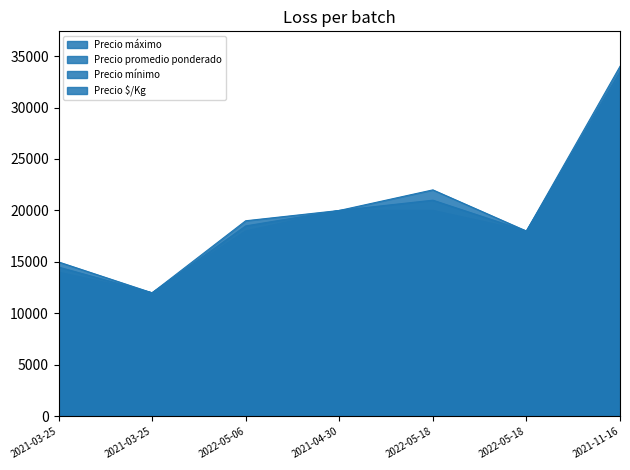

What is the difference between the second highest and minimum values in the Precio $/Kg series?

500